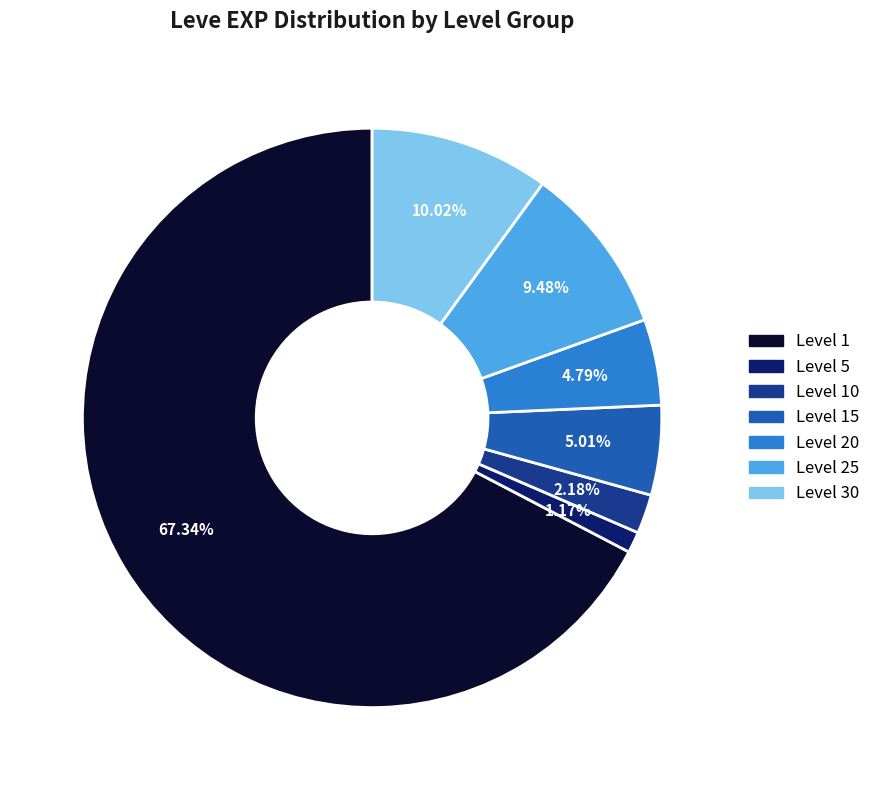

Is there any slice that represents more than half of the pie?

Yes